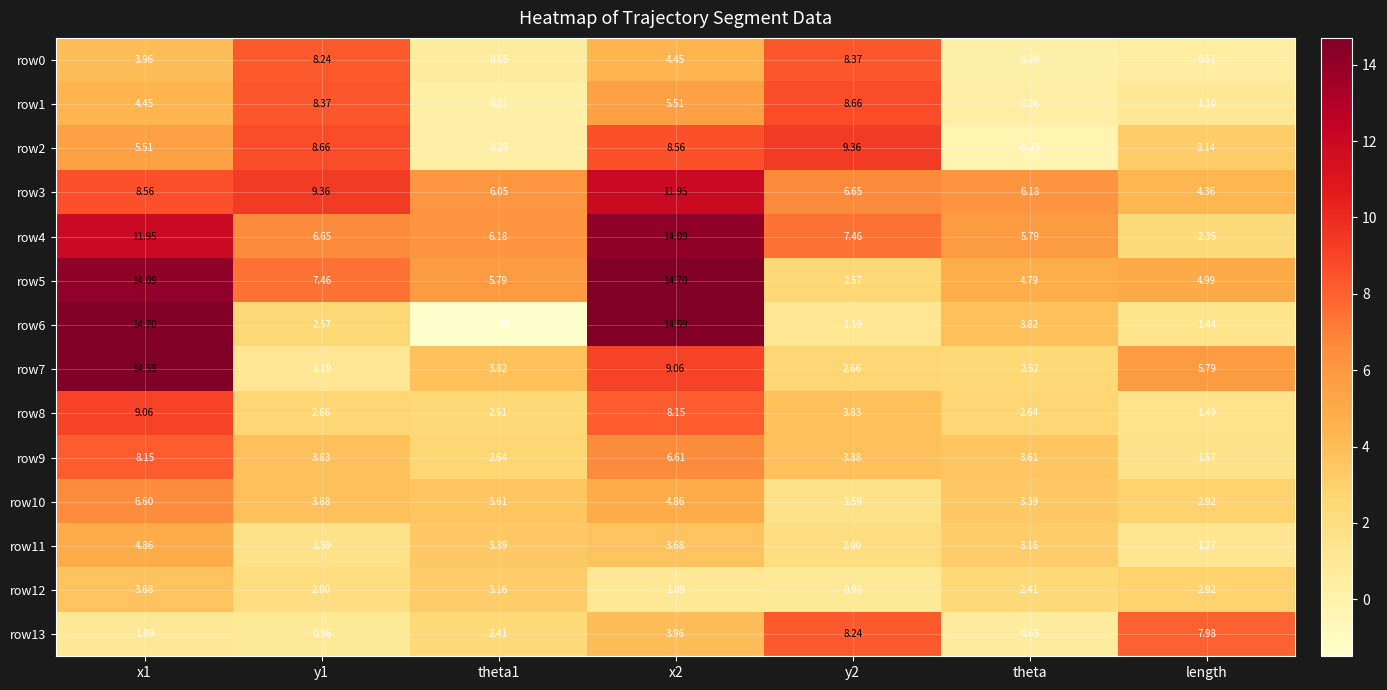

Is the value of row1 at x1 greater than the value of row13 at y1?

Yes